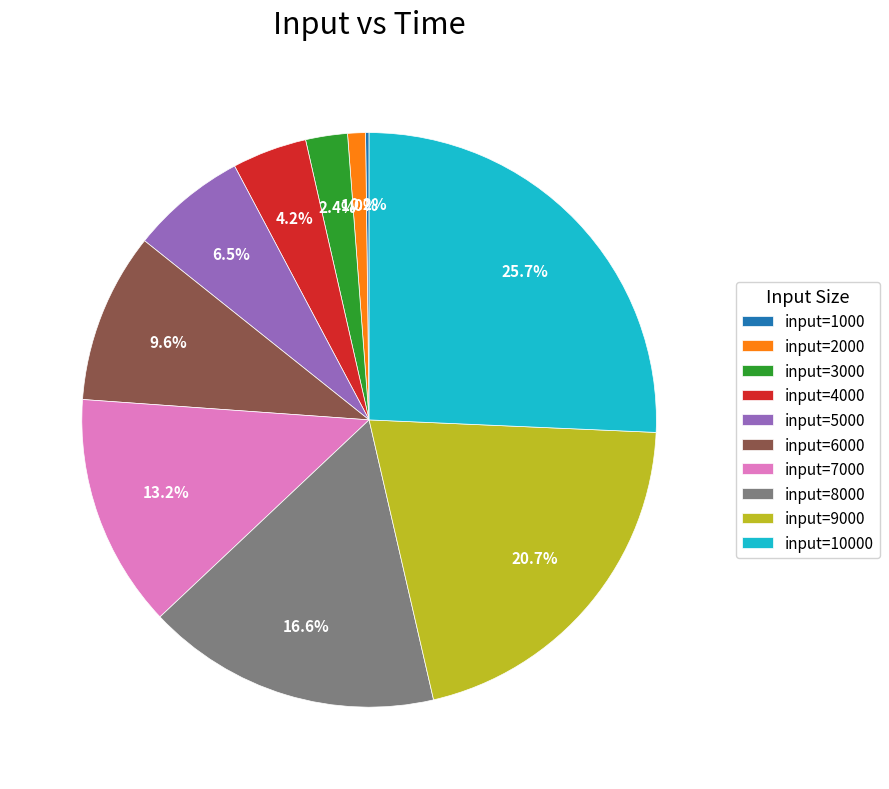

To the nearest percent, what is the difference between the largest and smallest slice percentages?

25%